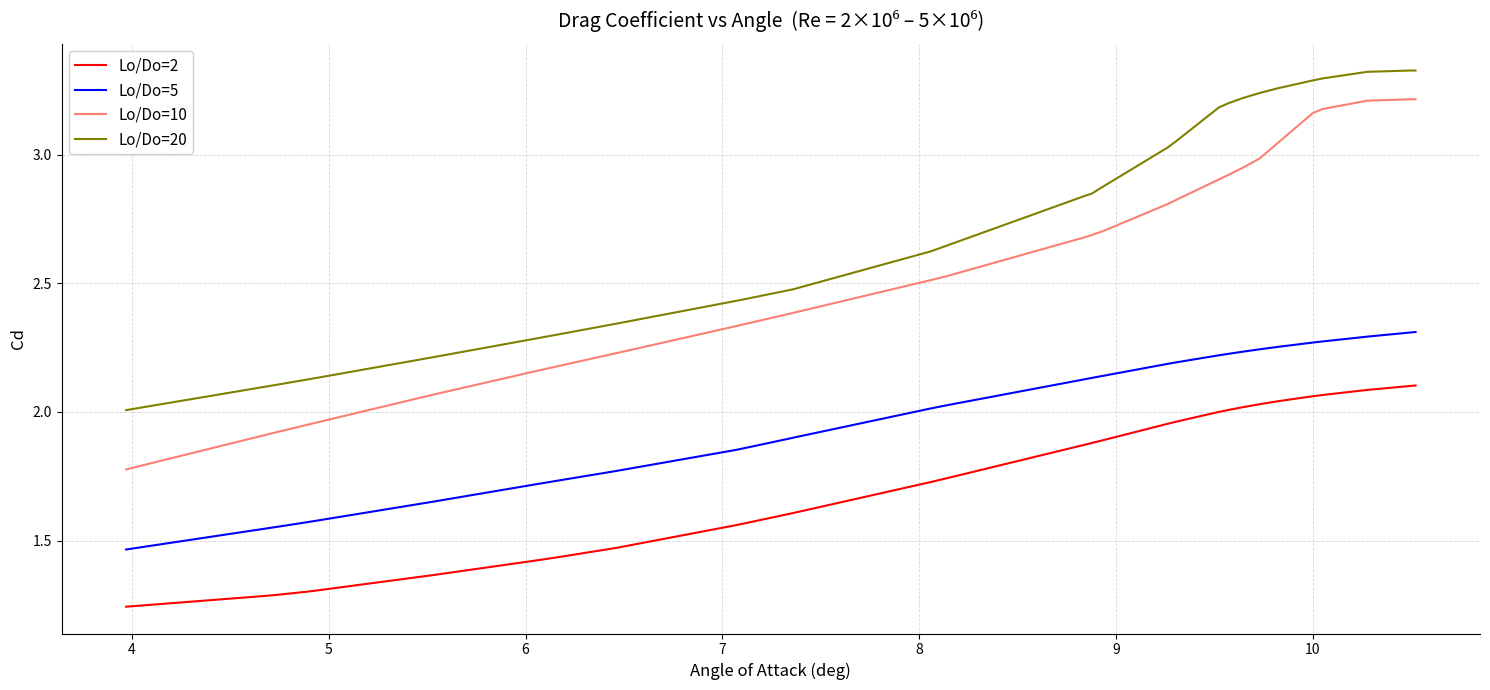

Rank the series by their maximum value, from lowest to highest.

Lo/Do=2, Lo/Do=5, Lo/Do=10, Lo/Do=20